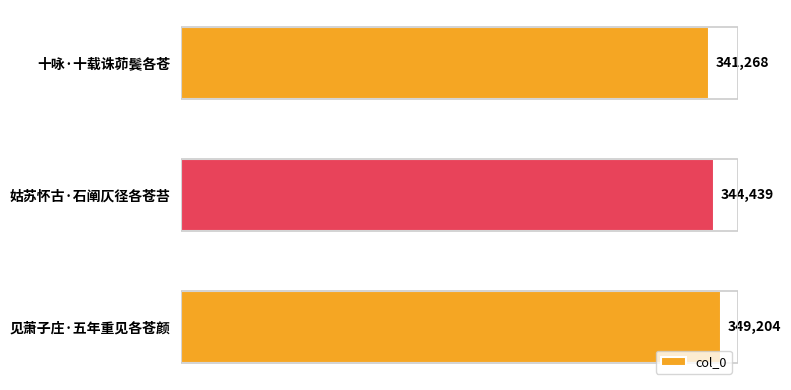

How many values are between 341268 and 349204?

3